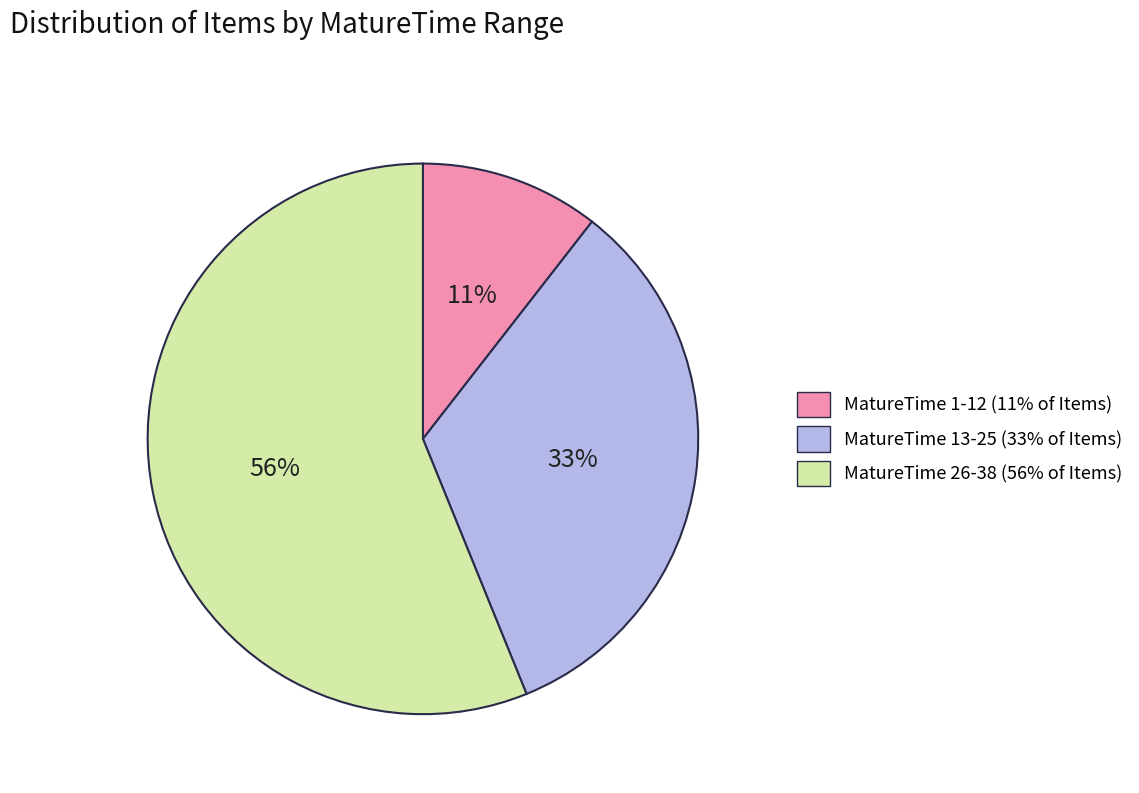

To the nearest percent, what is the average slice percentage?

33%